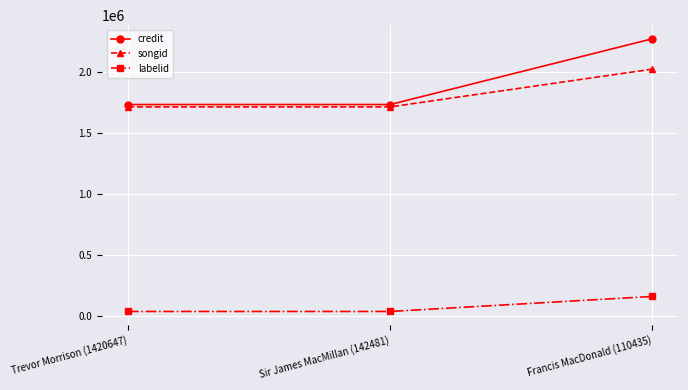

What are all the series names shown in the legend?

credit, songid, labelid